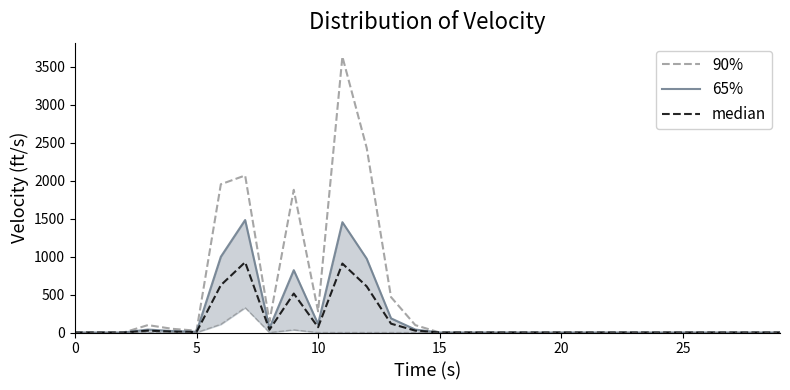

List the series in order of their peak value, lowest first.

median, 65%, 90%